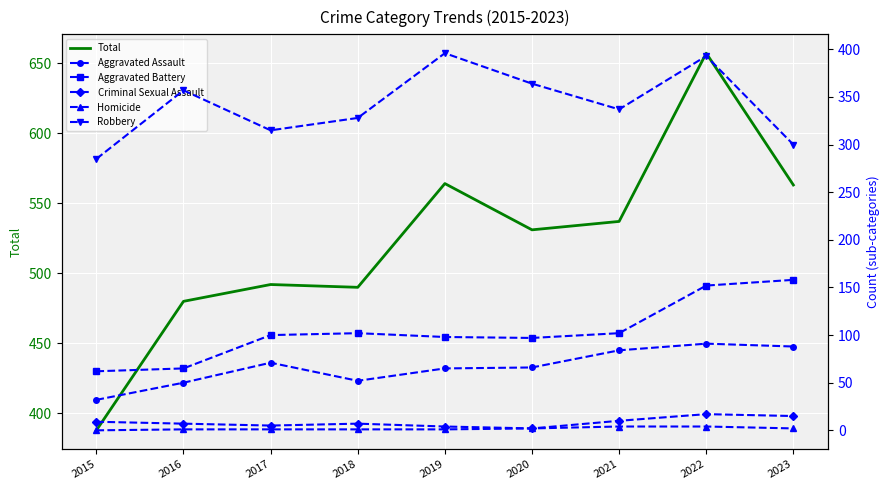

Is the value of Criminal Sexual Assault at 2018 greater than the value of Homicide at 2016?

Yes